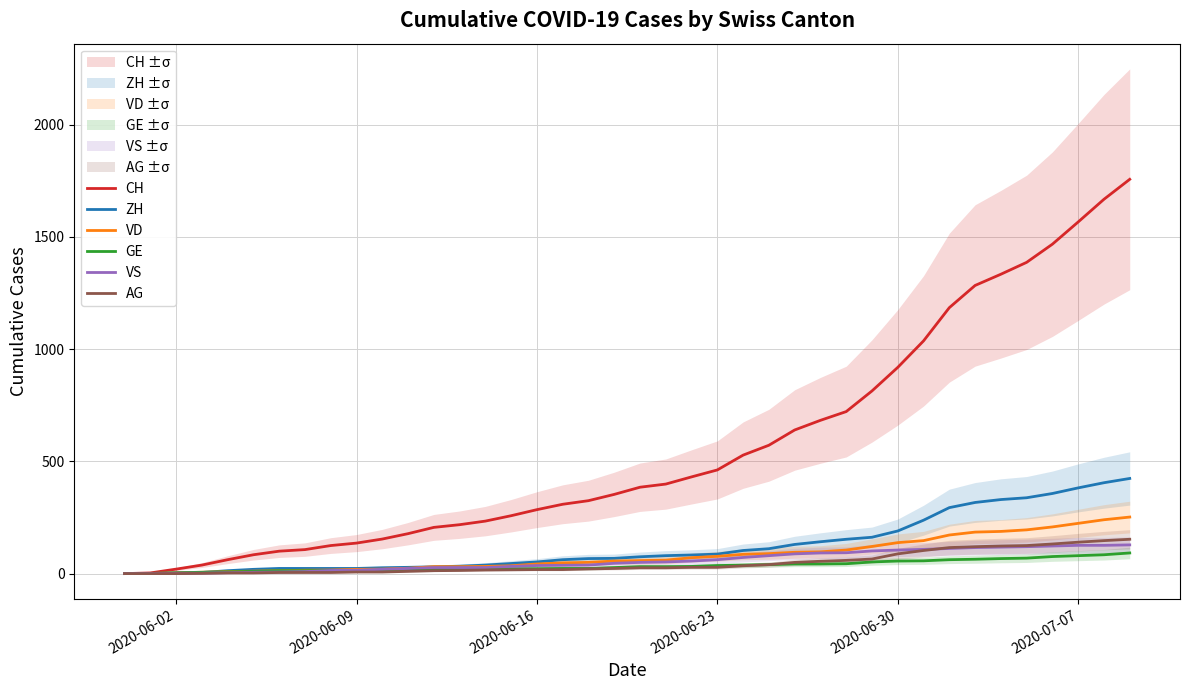

What is the average value of the ZH series?

125